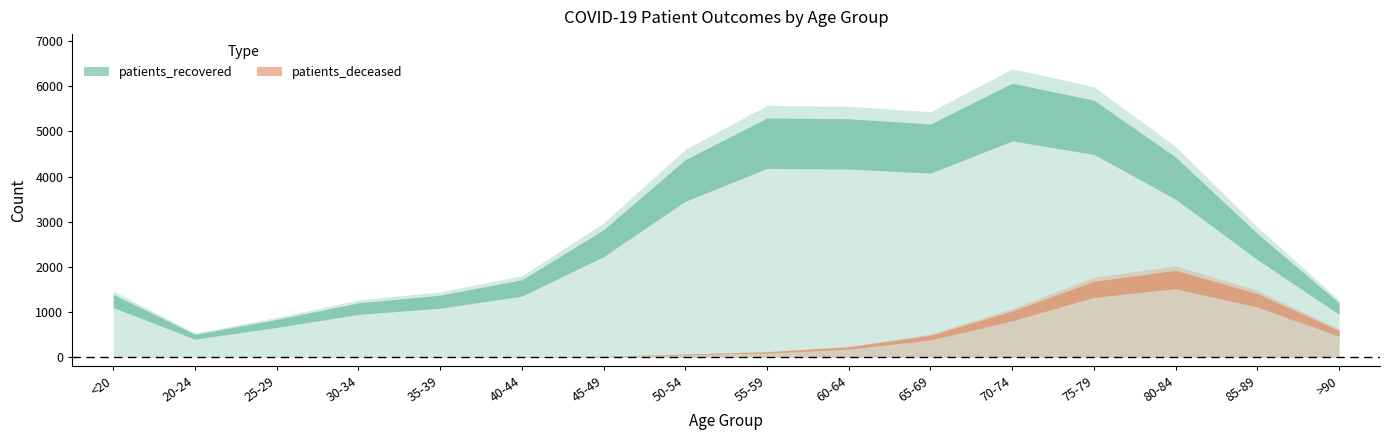

Is the value of patients_deceased at 70-74 greater than the value of patients_recovered at 45-49?

No